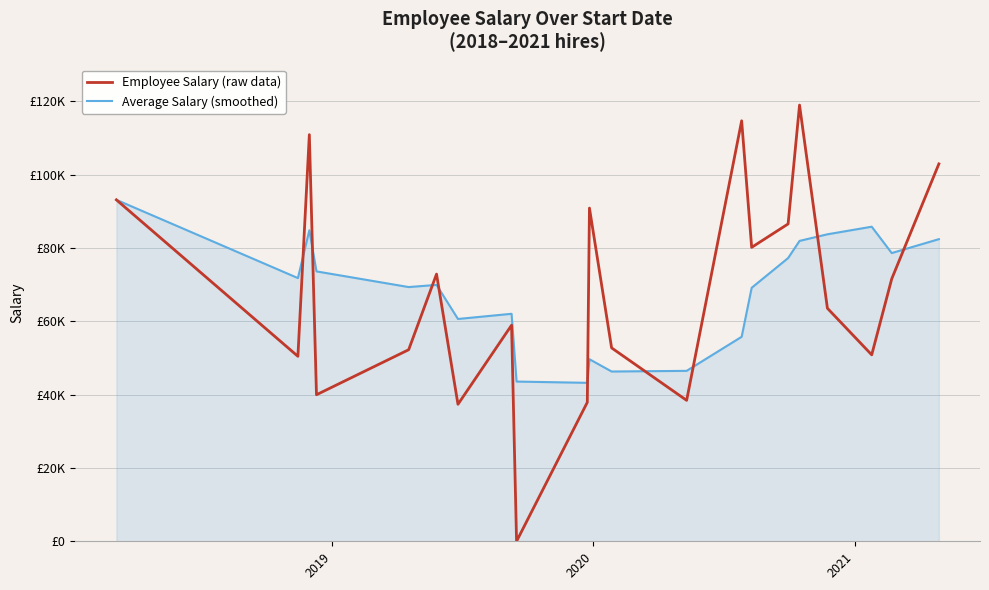

Rank the series by their maximum value, from highest to lowest.

Employee Salary (raw data), Average Salary (smoothed)